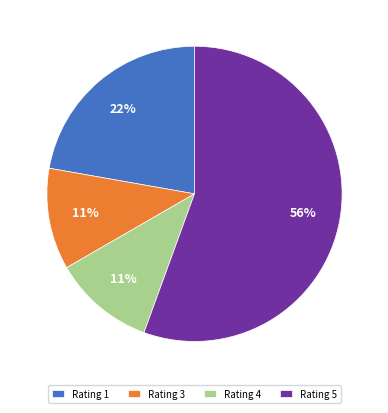

Is there a majority slice in this chart?

Yes